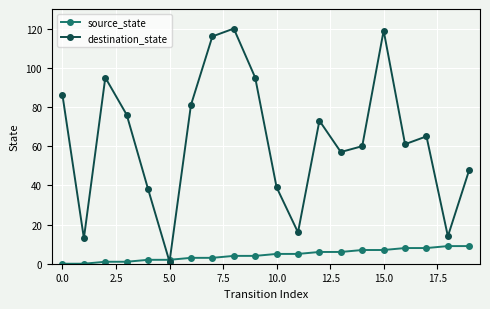

After their last crossing, which series has the higher values: destination_state or source_state?

destination_state